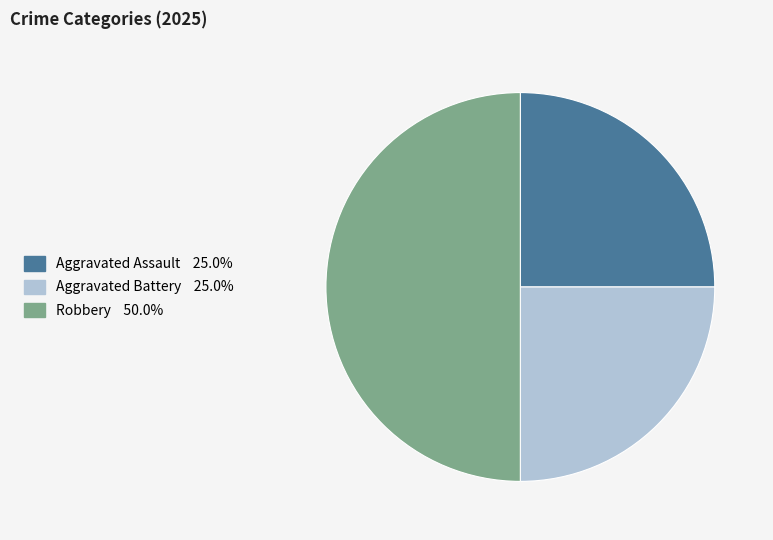

Which slice is the largest?

Robbery